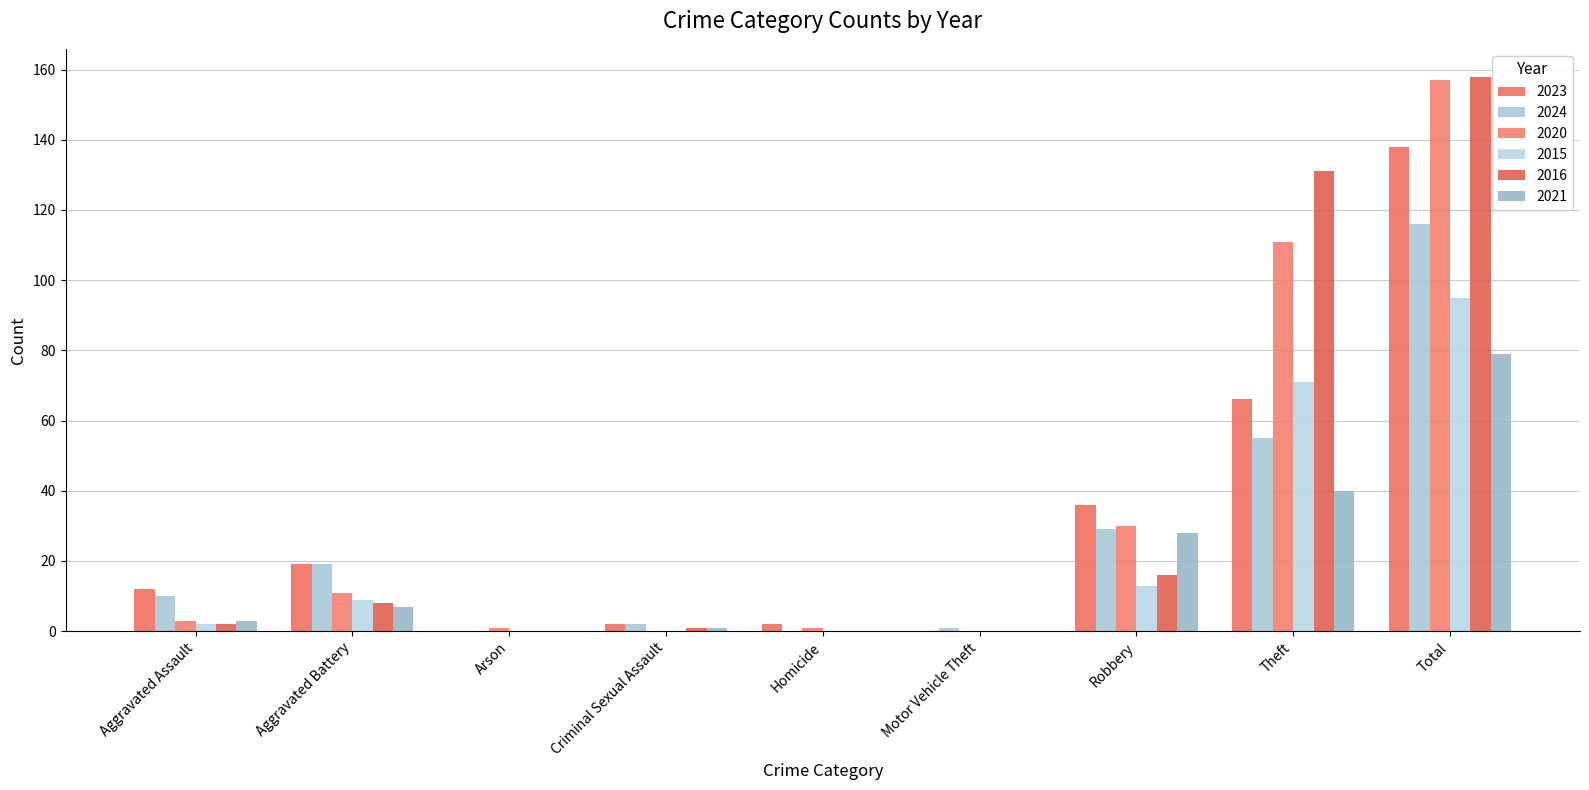

What is the label of the 4th bar from the right?

Motor Vehicle Theft